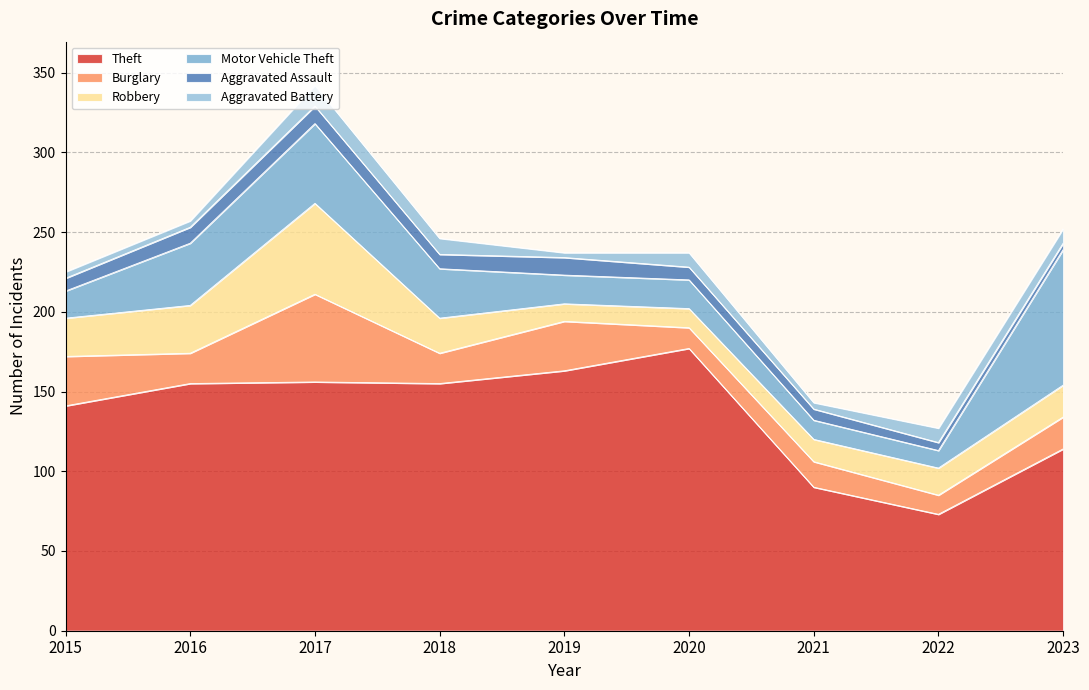

Is the value of Robbery at 2023 greater than the value of Aggravated Assault at 2017?

Yes